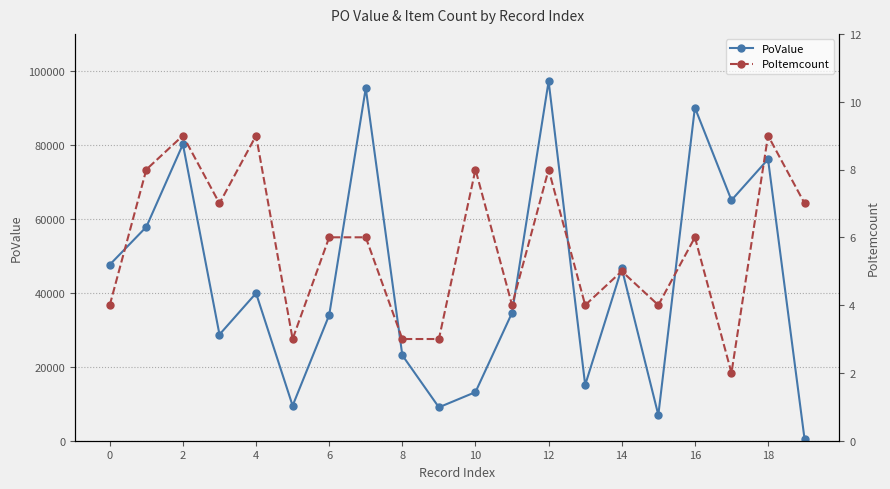

At how many categories does at least one series exceed 19210?

14